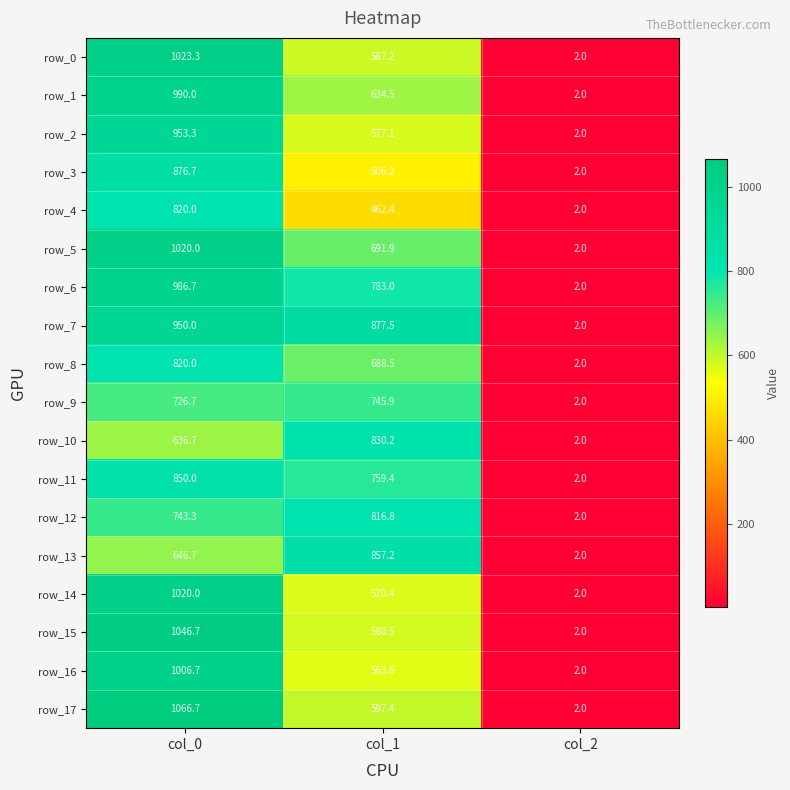

Where does the row_14 series first go above 570?

col_0